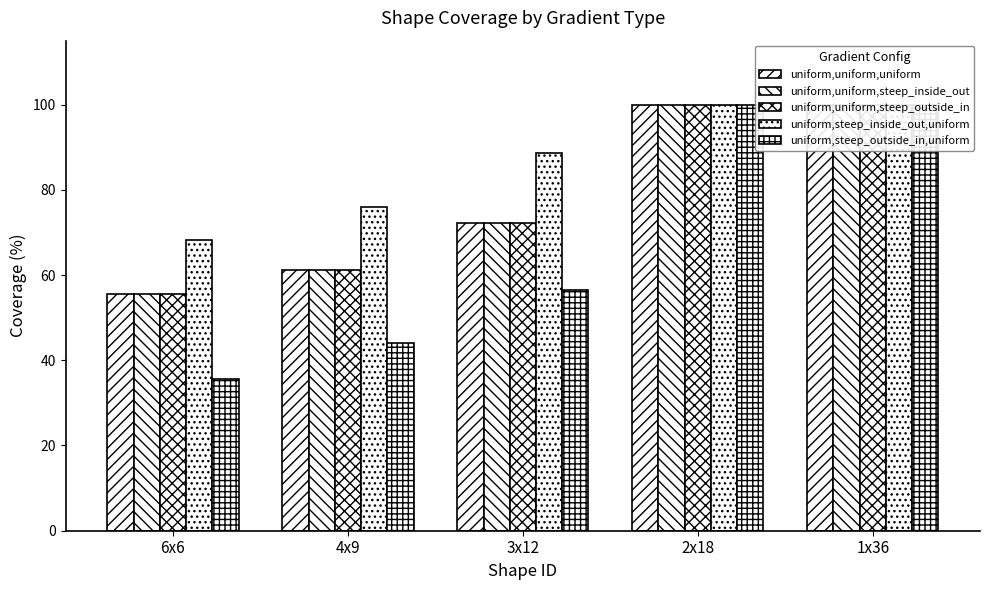

What position from the right is 4x9?

4